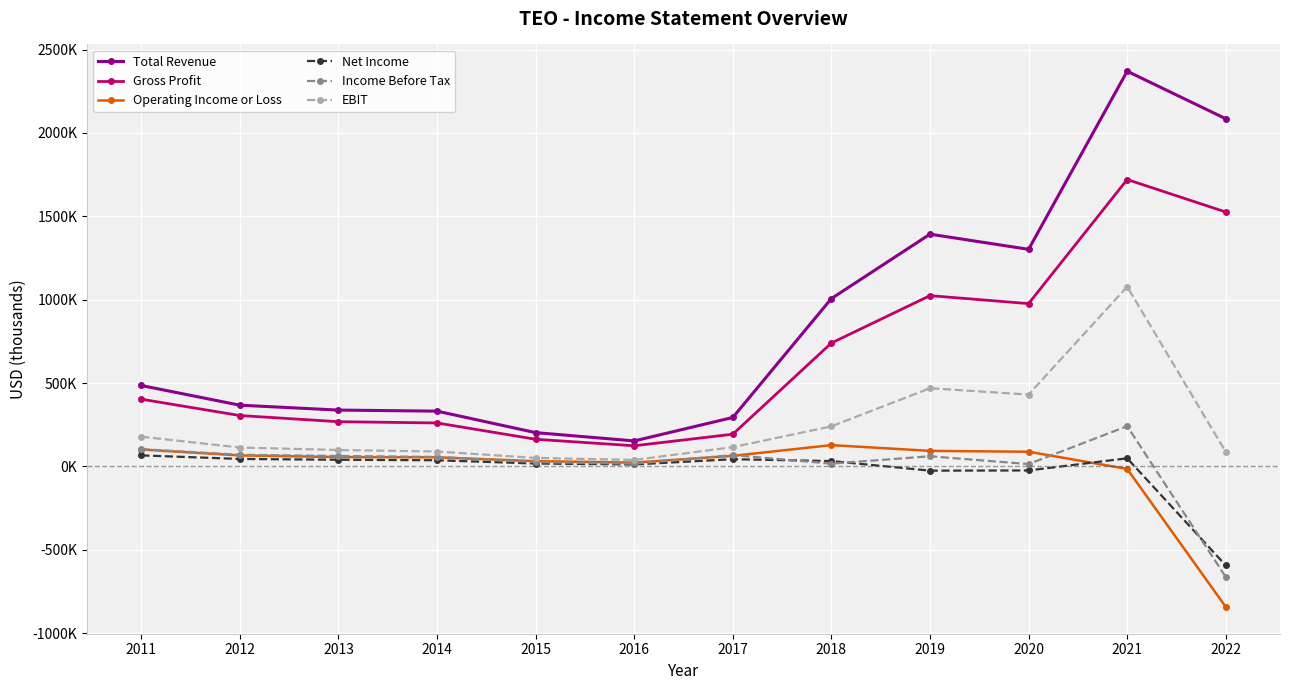

What are all the series names shown in the legend?

Total Revenue, Gross Profit, Operating Income or Loss, Net Income, Income Before Tax, EBIT